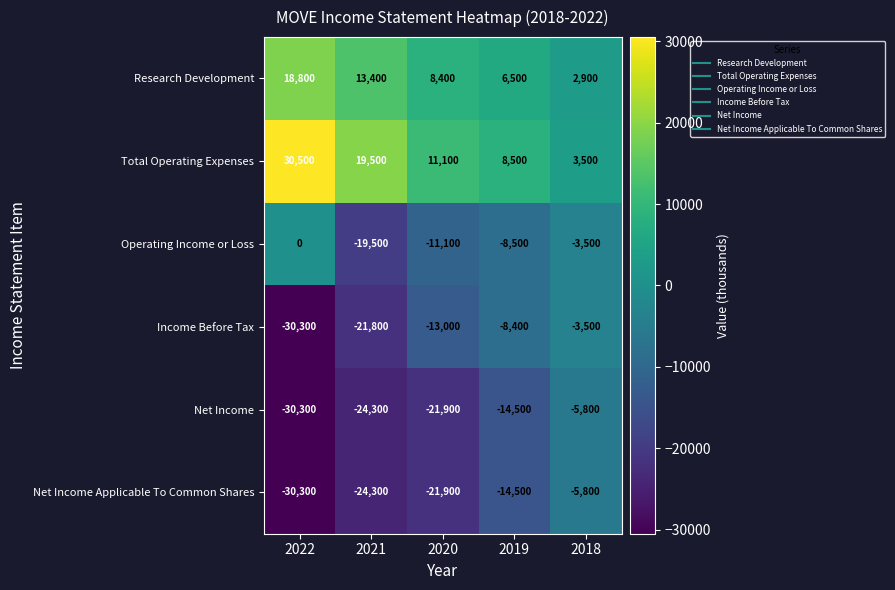

Which series has the widest spread of values?

Total Operating Expenses